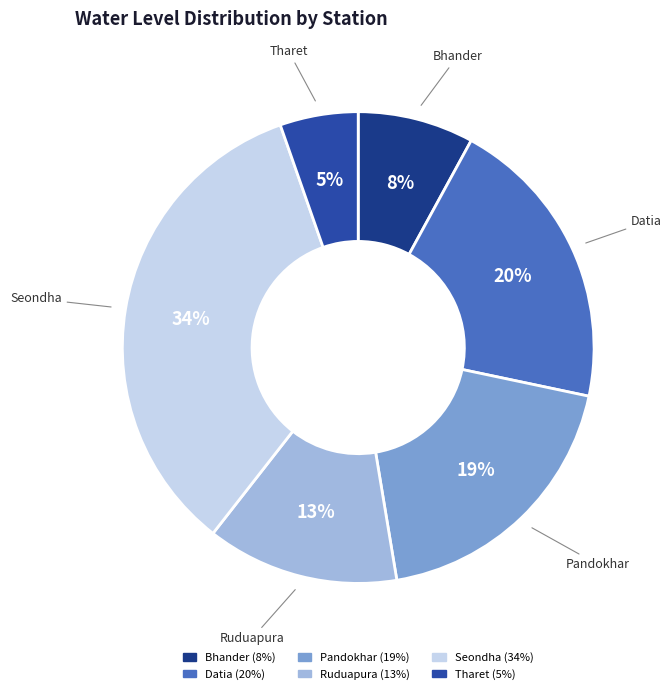

Combined, do Pandokhar and Seondha account for over 50%?

Yes